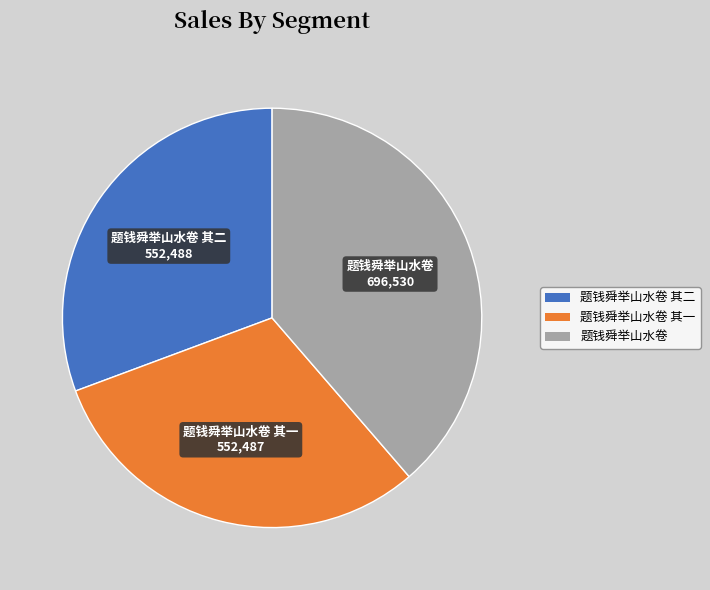

Do 题钱舜举山水卷 其一 and 题钱舜举山水卷 其二 together represent more than half of the pie?

Yes